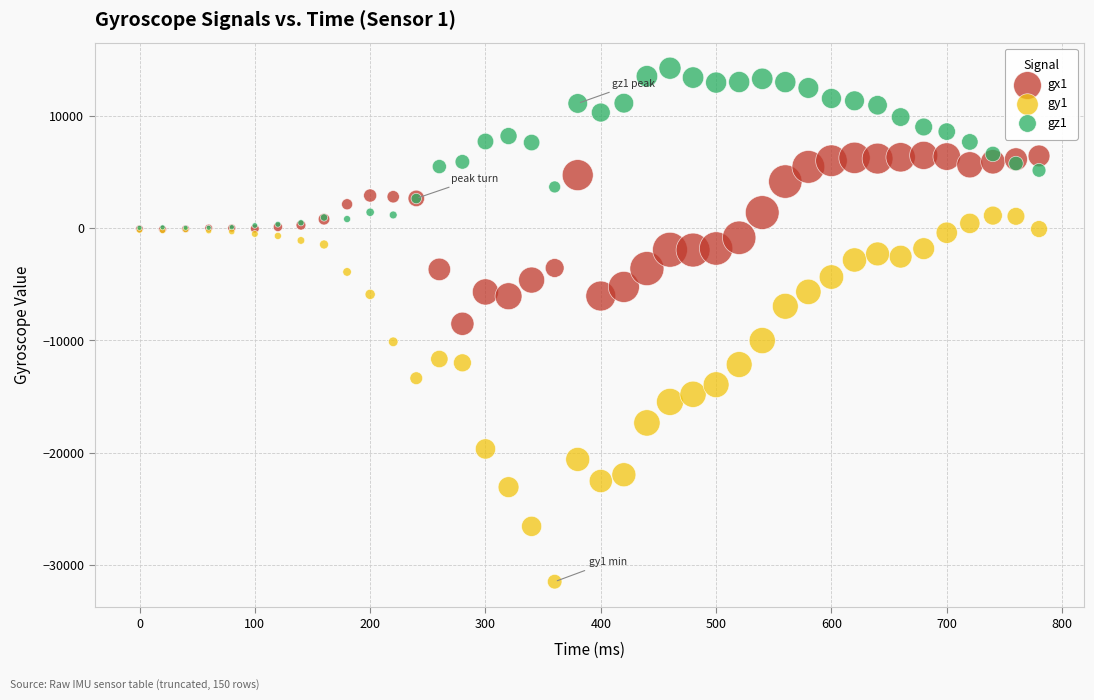

Which series reaches the minimum Y coordinate?

gy1